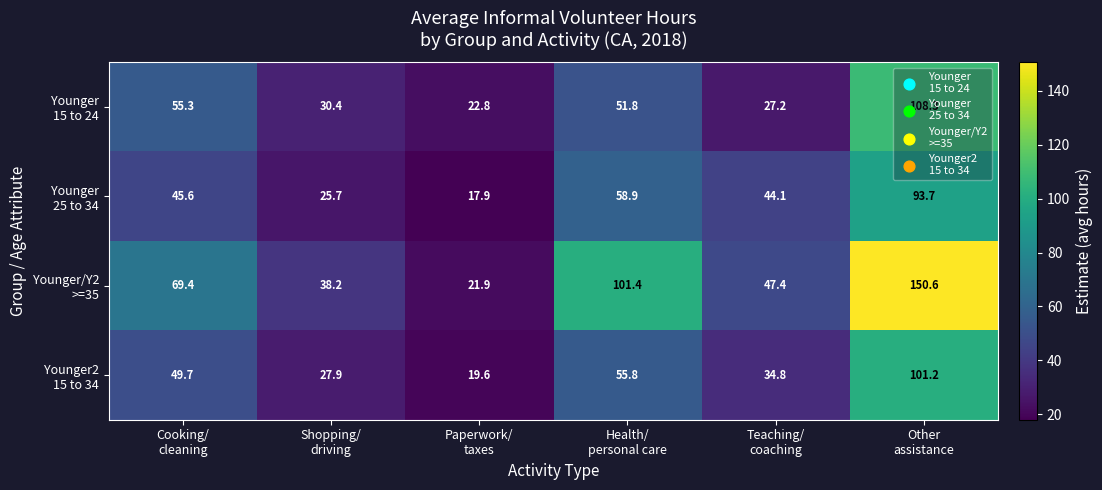

At how many categories does at least one series exceed 99?

2